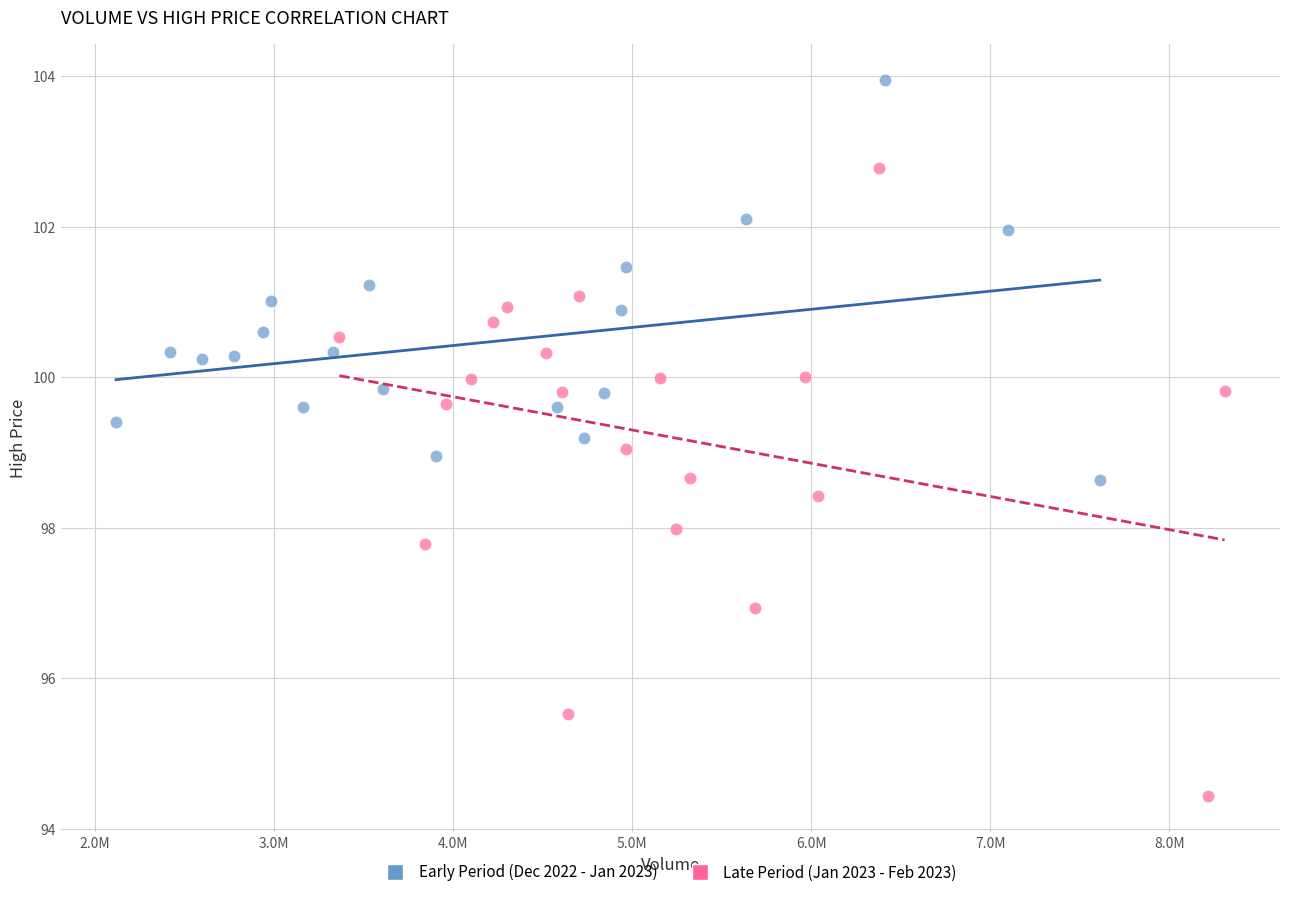

Which series reaches the minimum Y coordinate?

Late Period (Jan 2023 - Feb 2023)